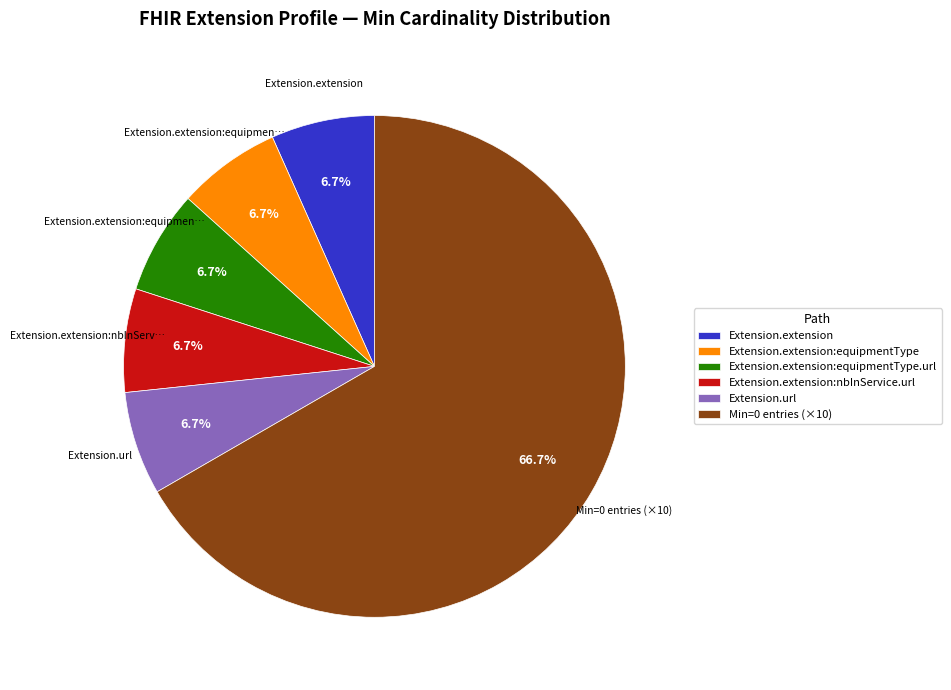

Which category has the biggest portion of the pie?

Min=0 entries (×10)